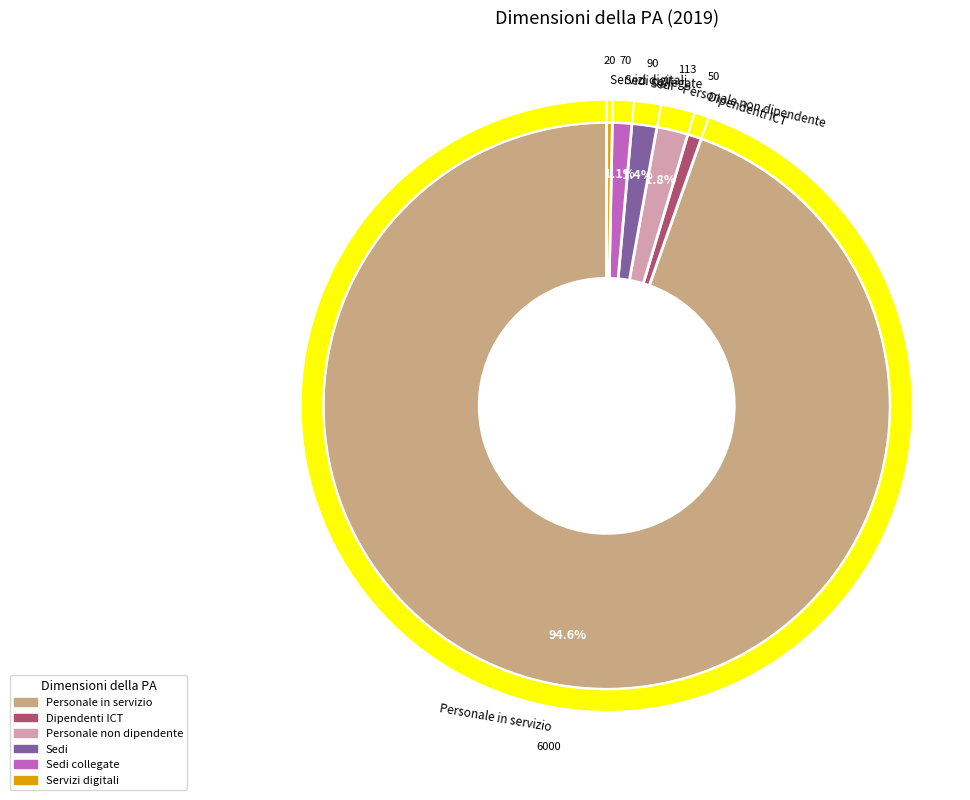

What is the largest slice in the pie chart?

Personale in servizio